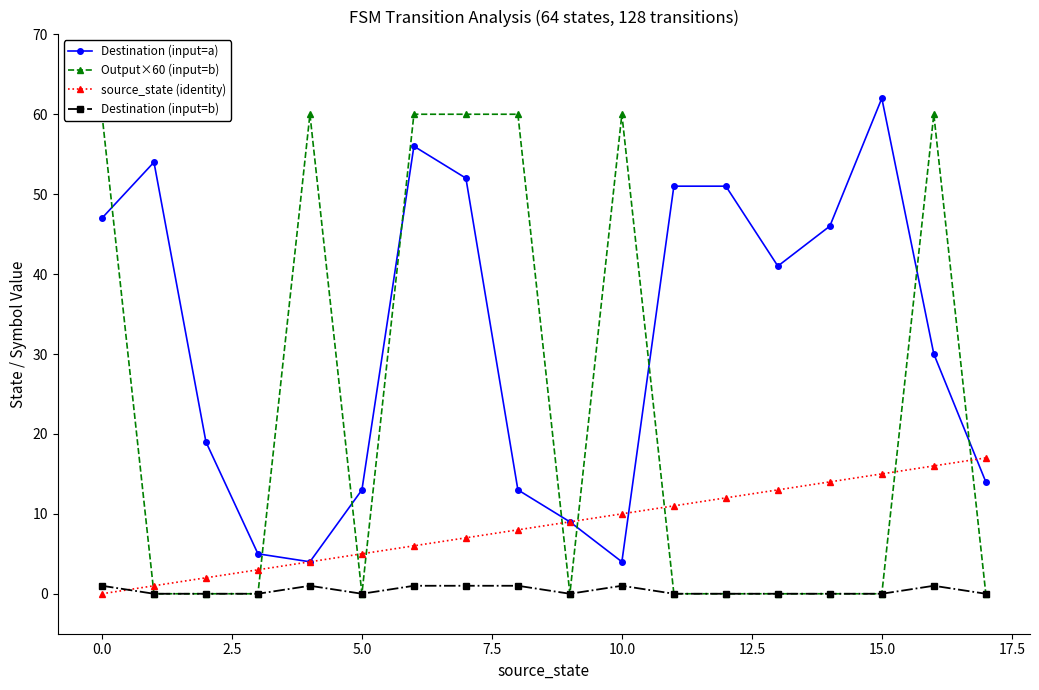

In Destination (input=a), how many points are lower than both neighbors (excluding endpoints)?

3